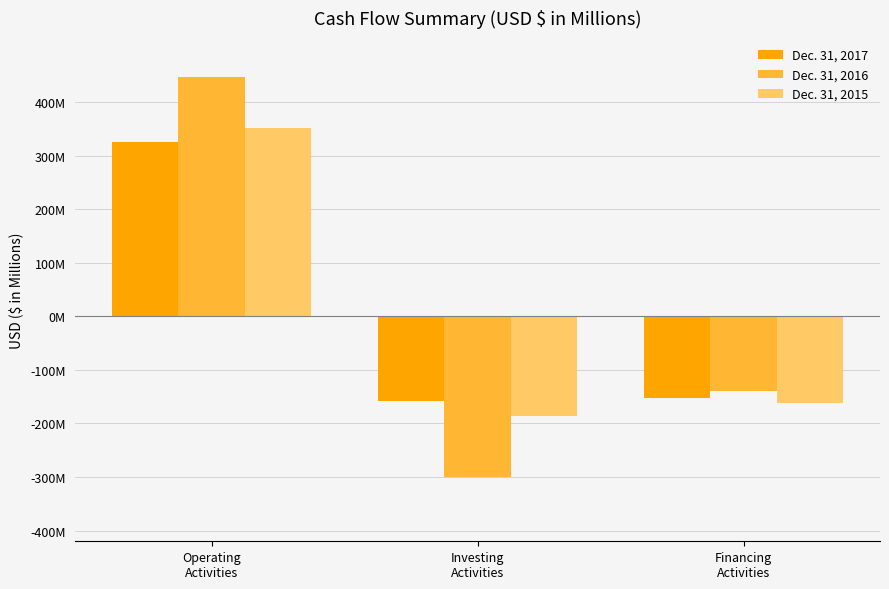

Are the bars horizontal?

No